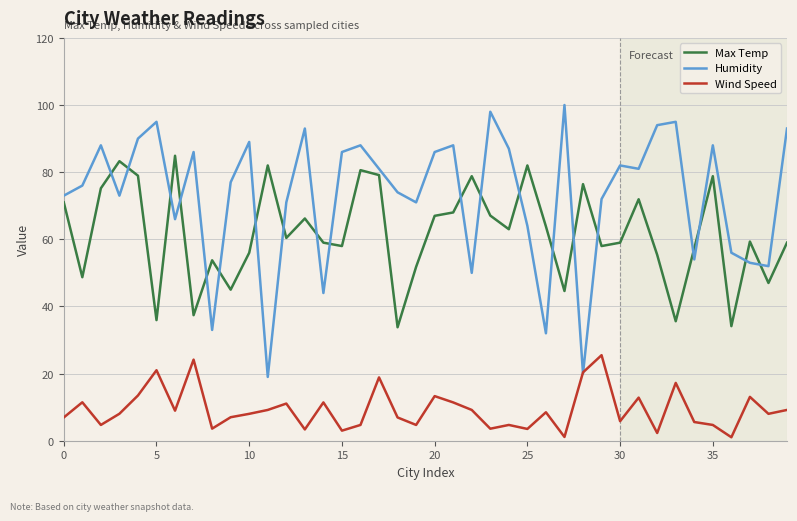

List the series in order of their overall mean, lowest first.

Wind Speed, Max Temp, Humidity